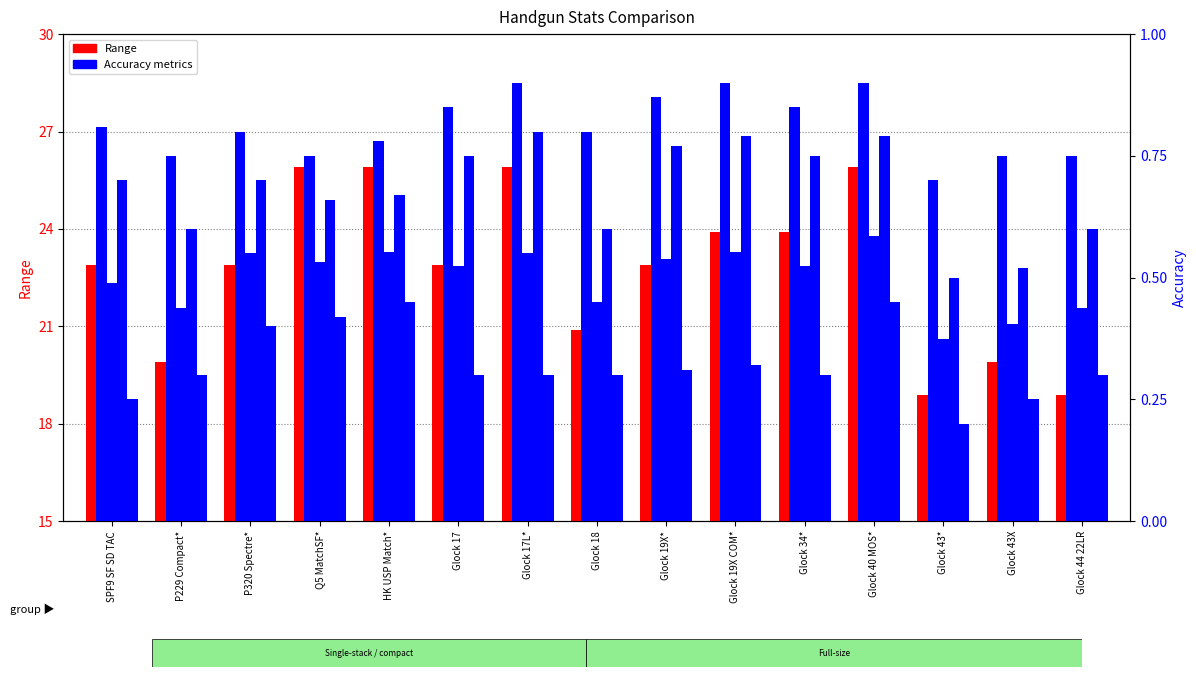

How many distinct data groups are displayed?

5